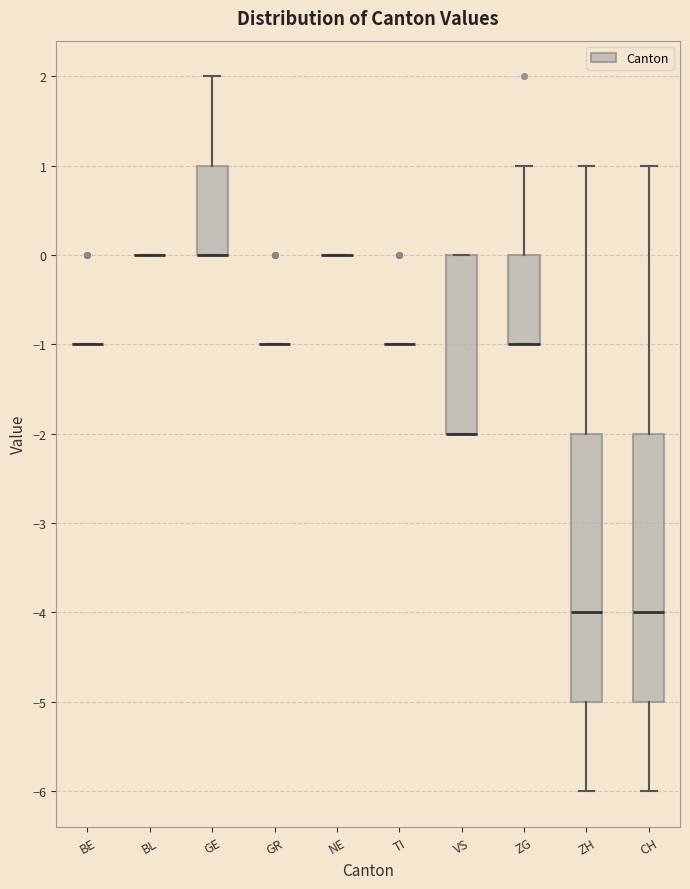

Where does the upper whisker of the box for ZG end on the y-axis? The values are not printed on the chart, so give them approximately, as read against the axis.

1